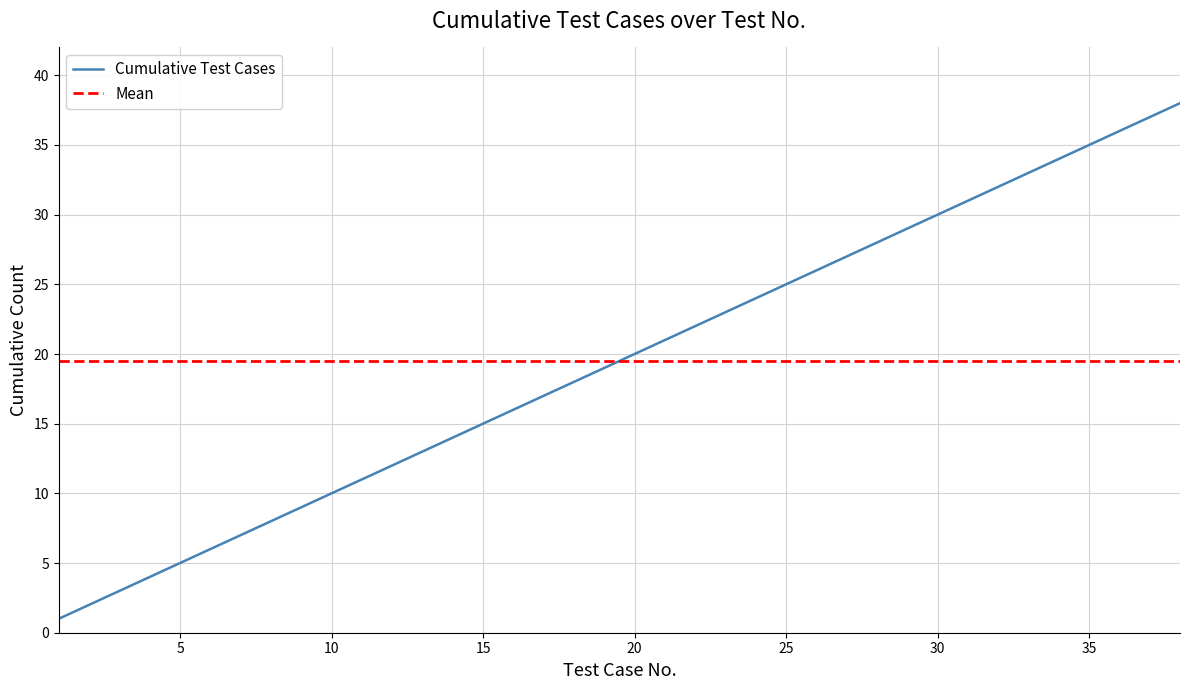

What value does the data have at 23, to the nearest 10?

20